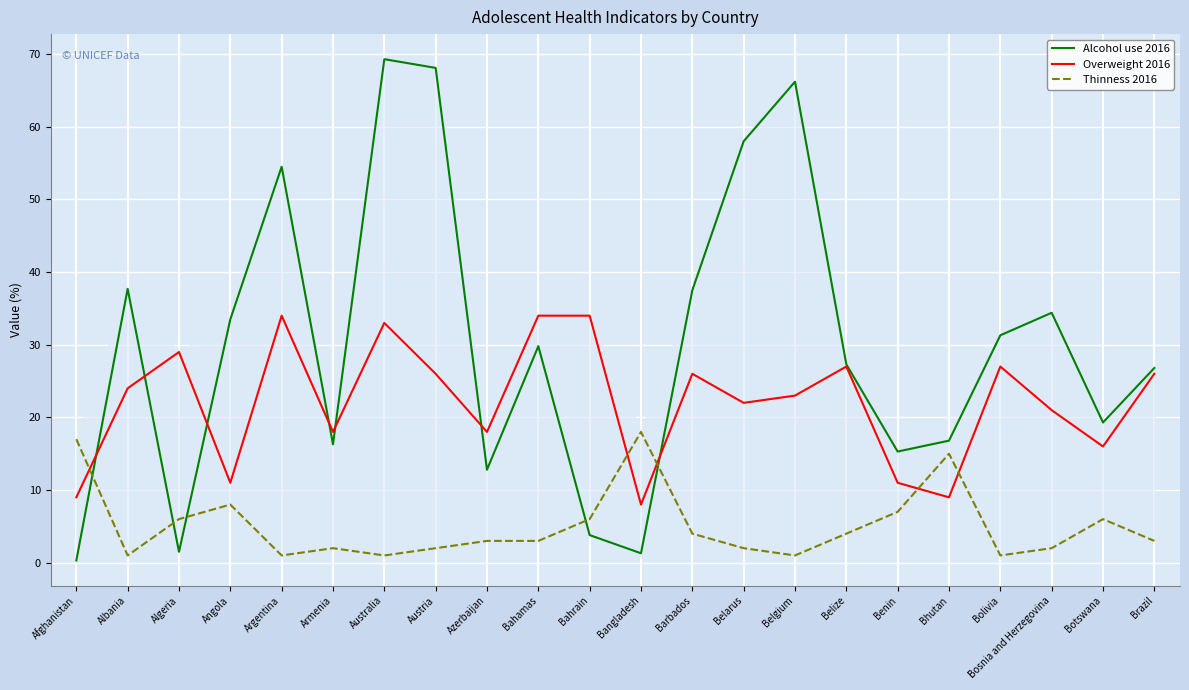

What is the average value of the Alcohol use 2016 series?

30.1